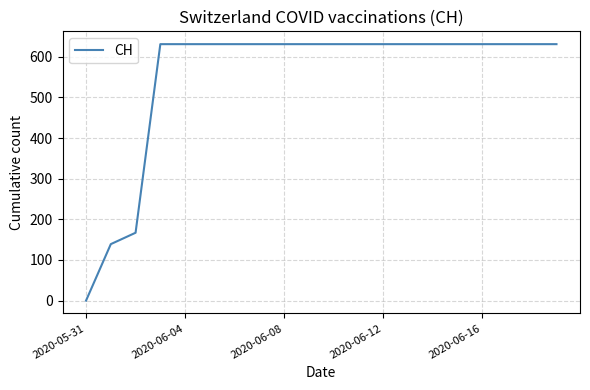

What is the maximum value shown in the chart?

631